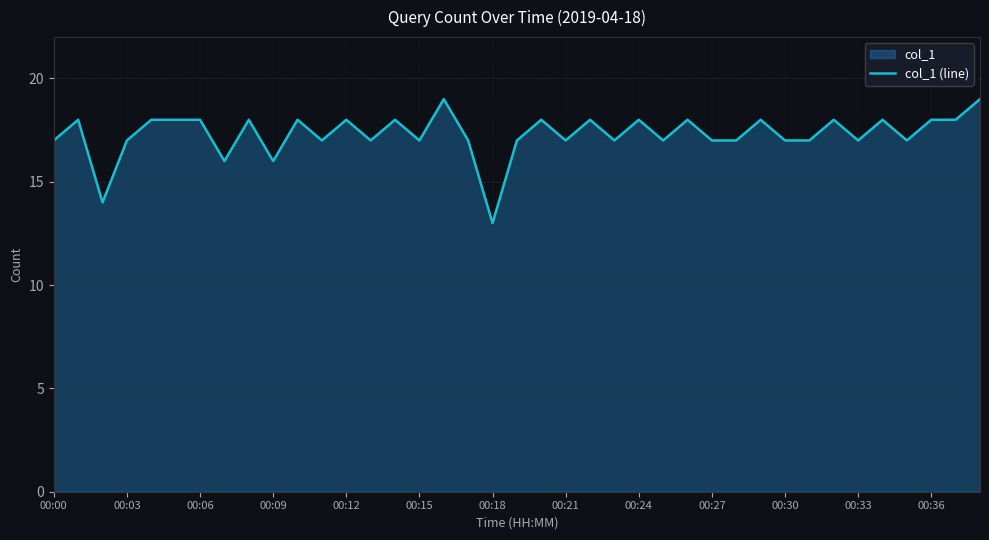

The chart shows a value of 4 at 16. True or false?

False